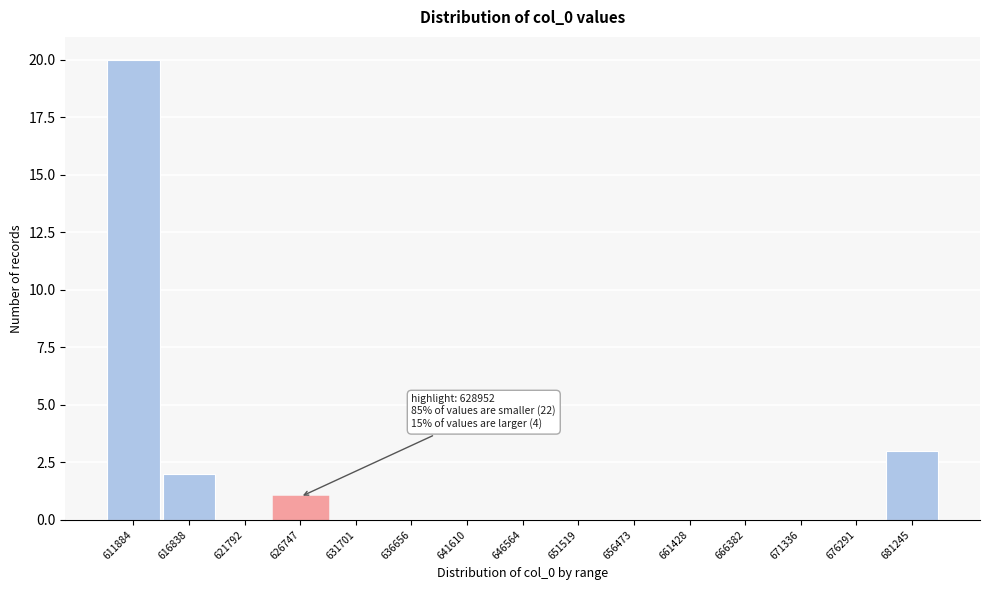

Reading left to right, extract all data points from this chart.

611884=20	616838=2	621792=0	626747=1	631701=0	636656=0	641610=0	646564=0	651519=0	656473=0	661428=0	666382=0	671336=0	676291=0	681245=3